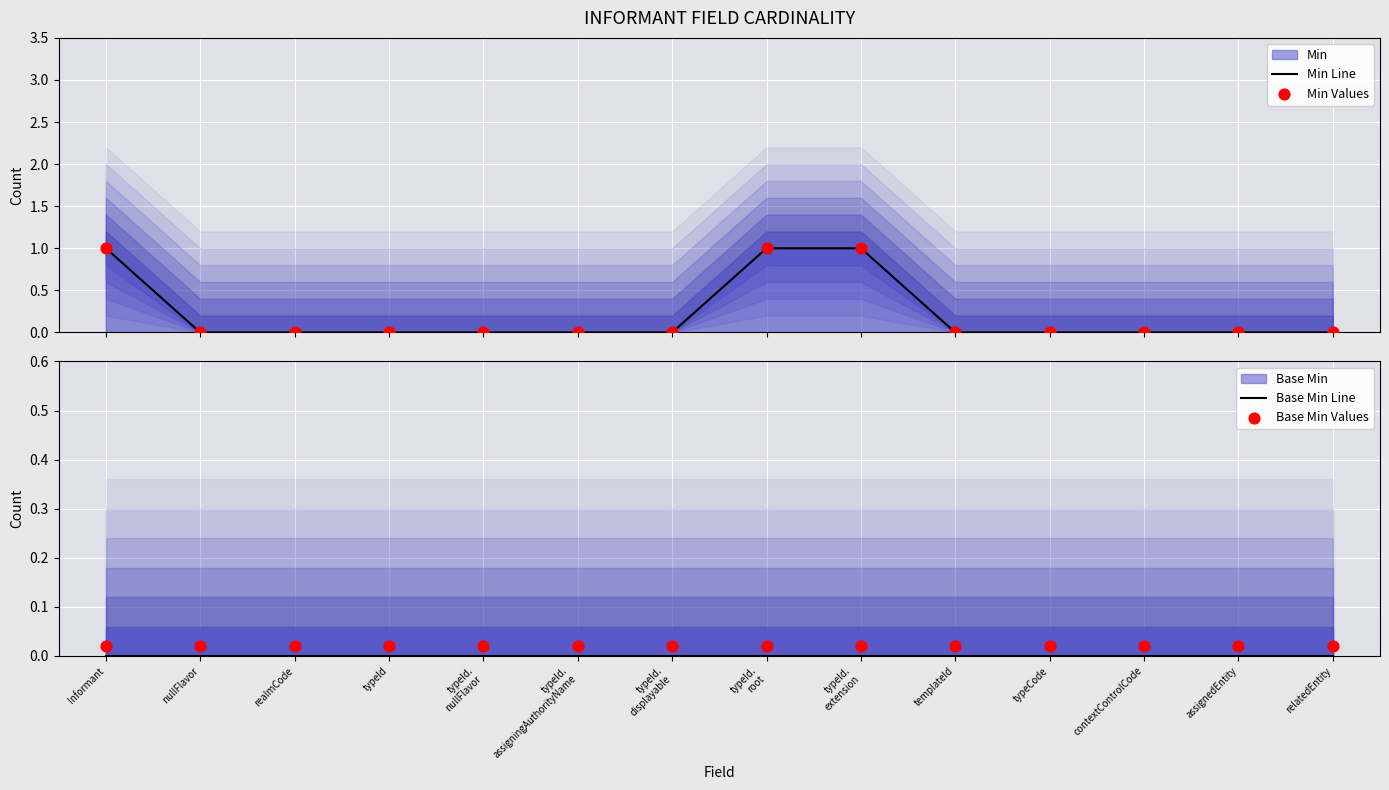

At which category is the sum across all series the highest?

Informant